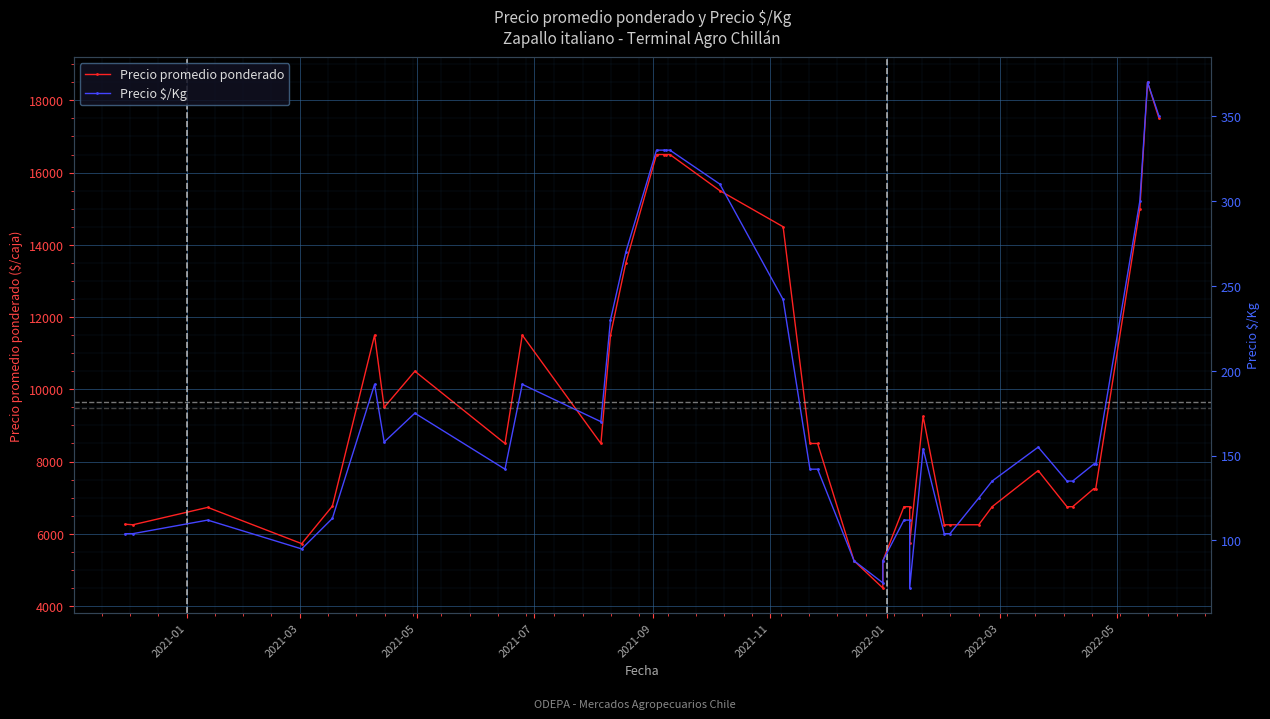

Where is the first local maximum for Precio promedio ponderado?

2021-05